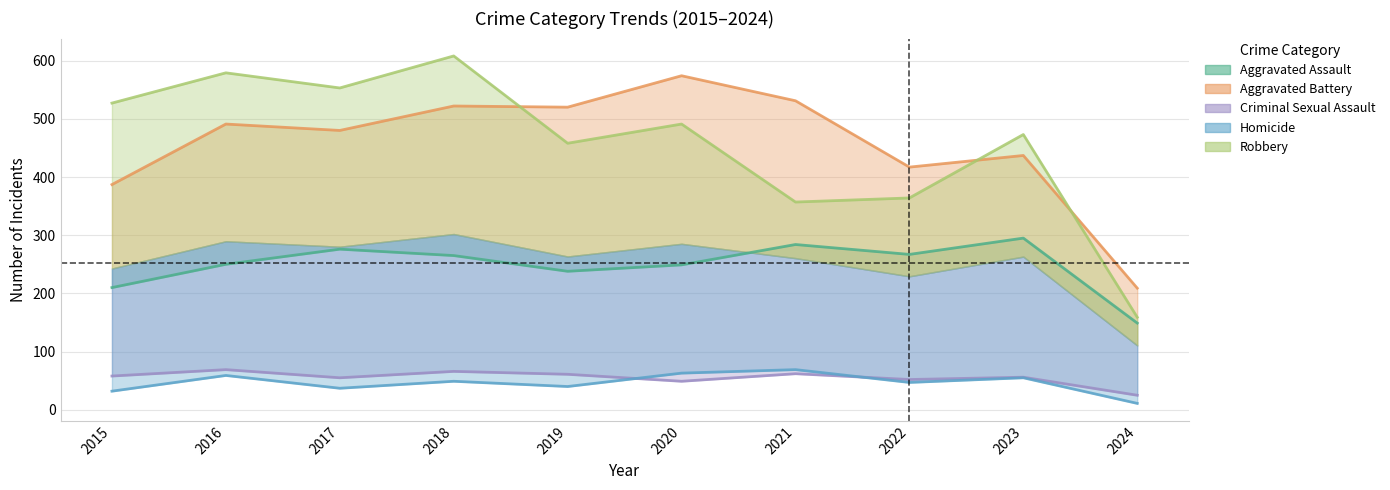

What is the lowest value of the Robbery series?

159